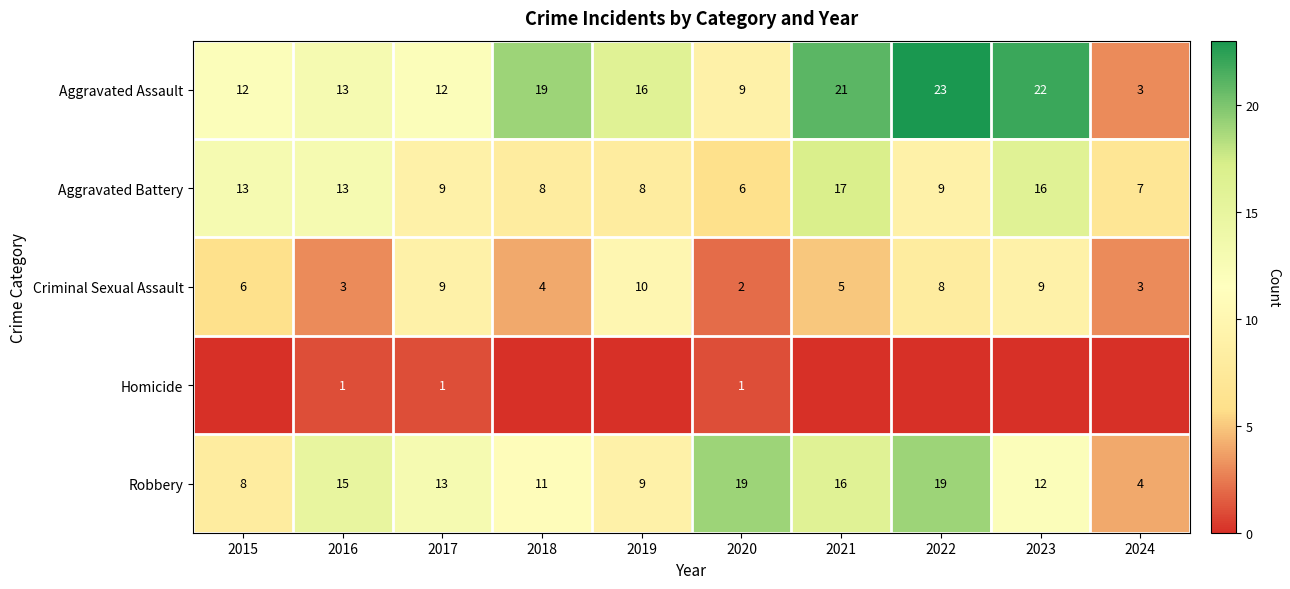

What value does the Aggravated Assault series have at 2016?

13